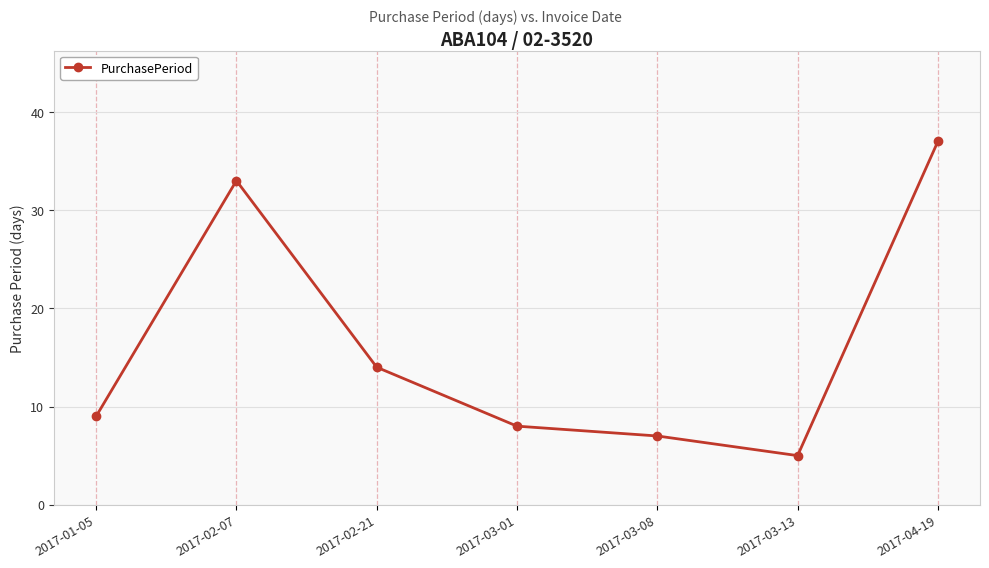

Where is the data nearest to the value 21?

2017-02-21